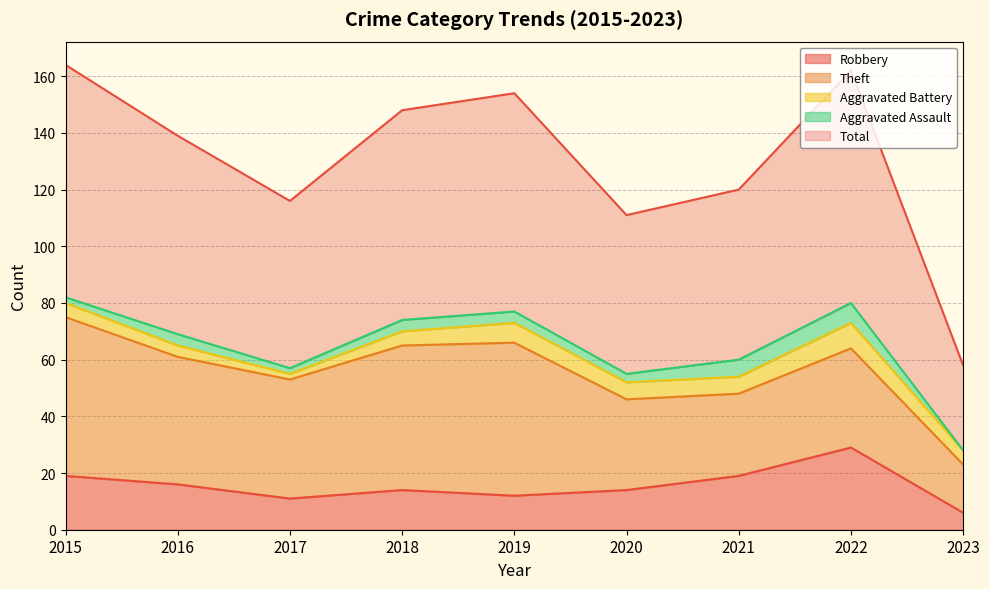

Reading right to left, transcribe all the data shown in this chart.

Robbery: 2023=6	2022=29	2021=19	2020=14	2019=12	2018=14	2017=11	2016=16	2015=19
Theft: 2023=17	2022=35	2021=29	2020=32	2019=54	2018=51	2017=42	2016=45	2015=56
Aggravated Battery: 2023=5	2022=9	2021=6	2020=6	2019=7	2018=5	2017=2	2016=4	2015=5
Aggravated Assault: 2023=0	2022=7	2021=6	2020=3	2019=4	2018=4	2017=2	2016=4	2015=2
Total: 2023=30	2022=82	2021=60	2020=56	2019=77	2018=74	2017=59	2016=70	2015=82